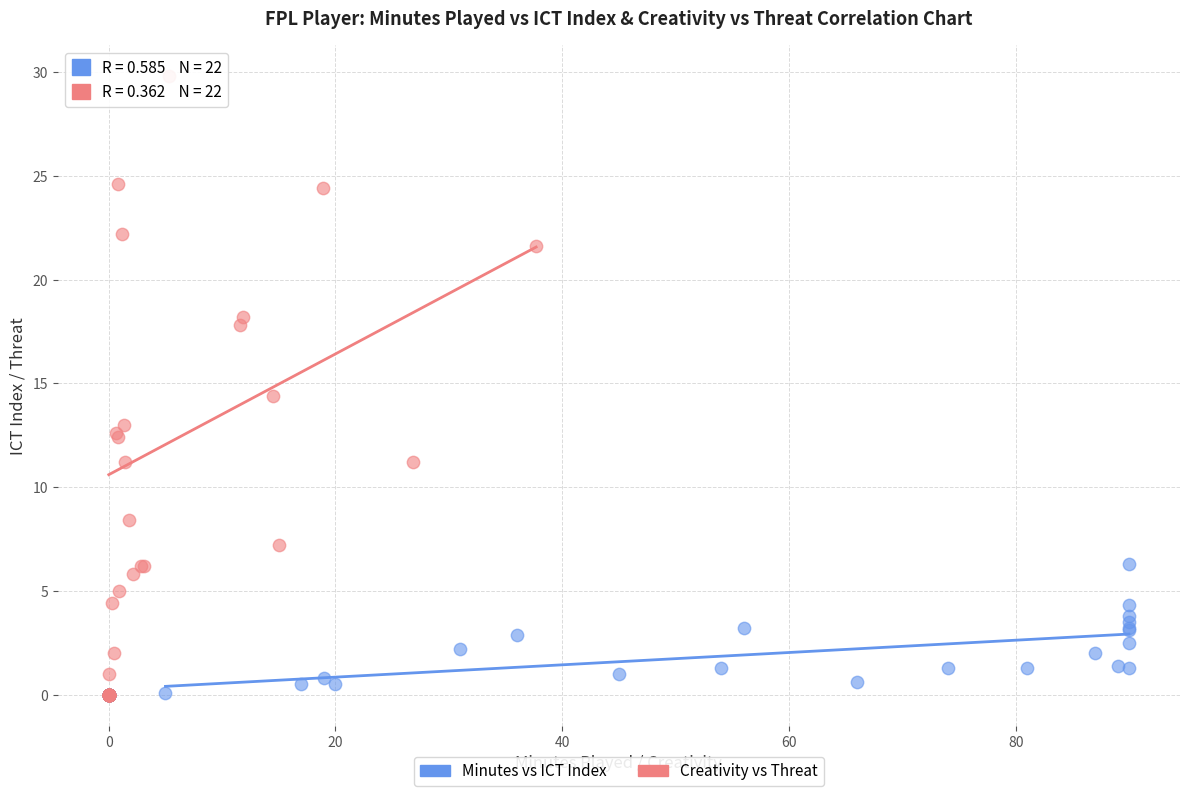

Which series has the largest Y range (max minus min)?

Creativity vs Threat